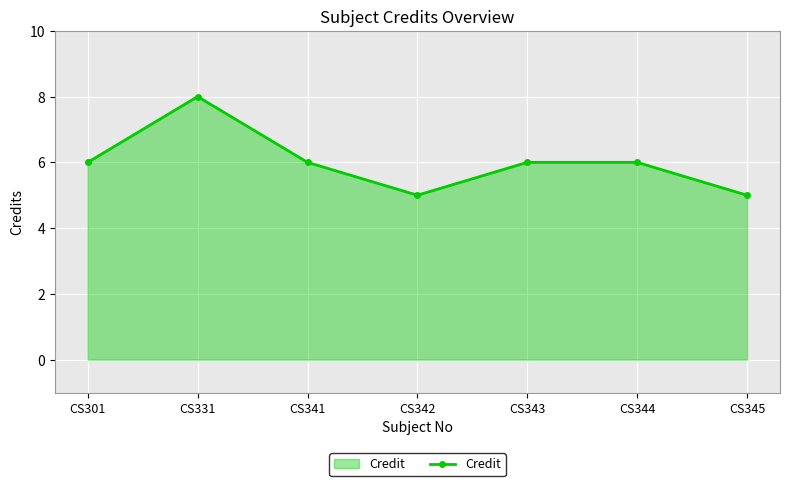

What is the difference between the maximum and minimum values?

3